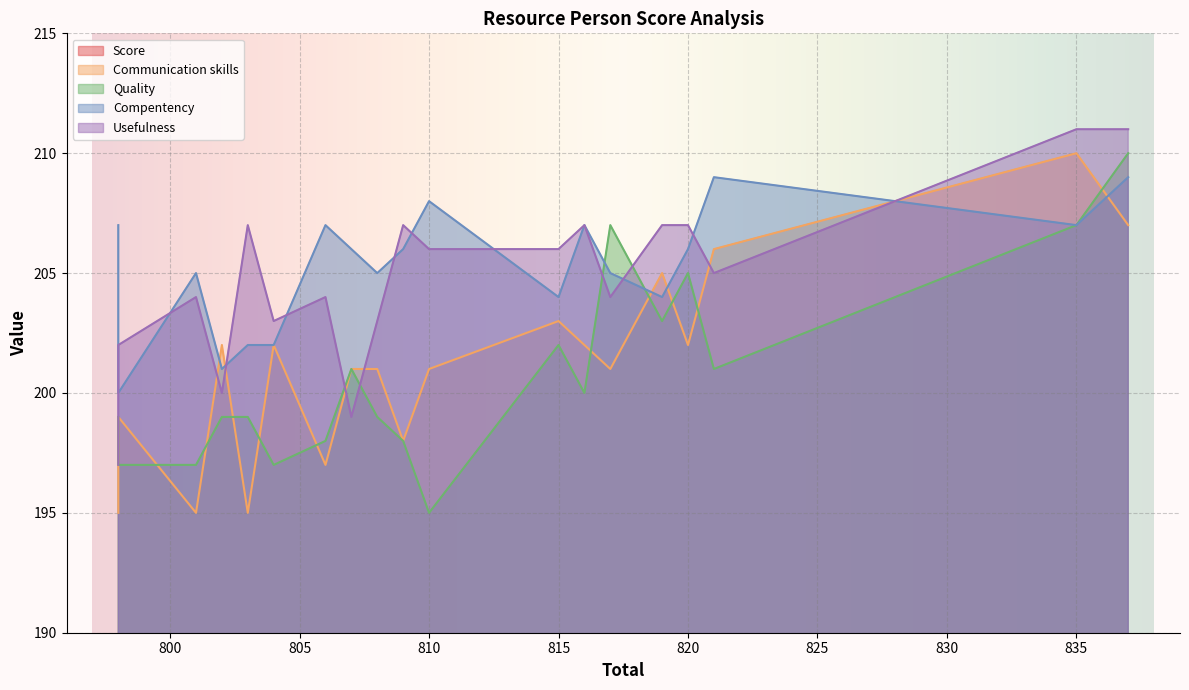

What is the sum of all Score values?

89.7